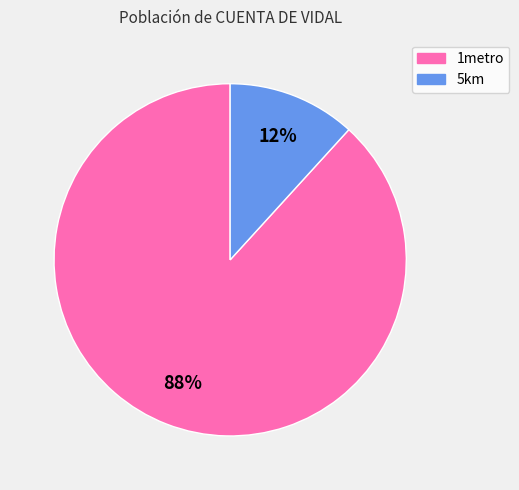

What is the smallest slice in the pie chart?

5km